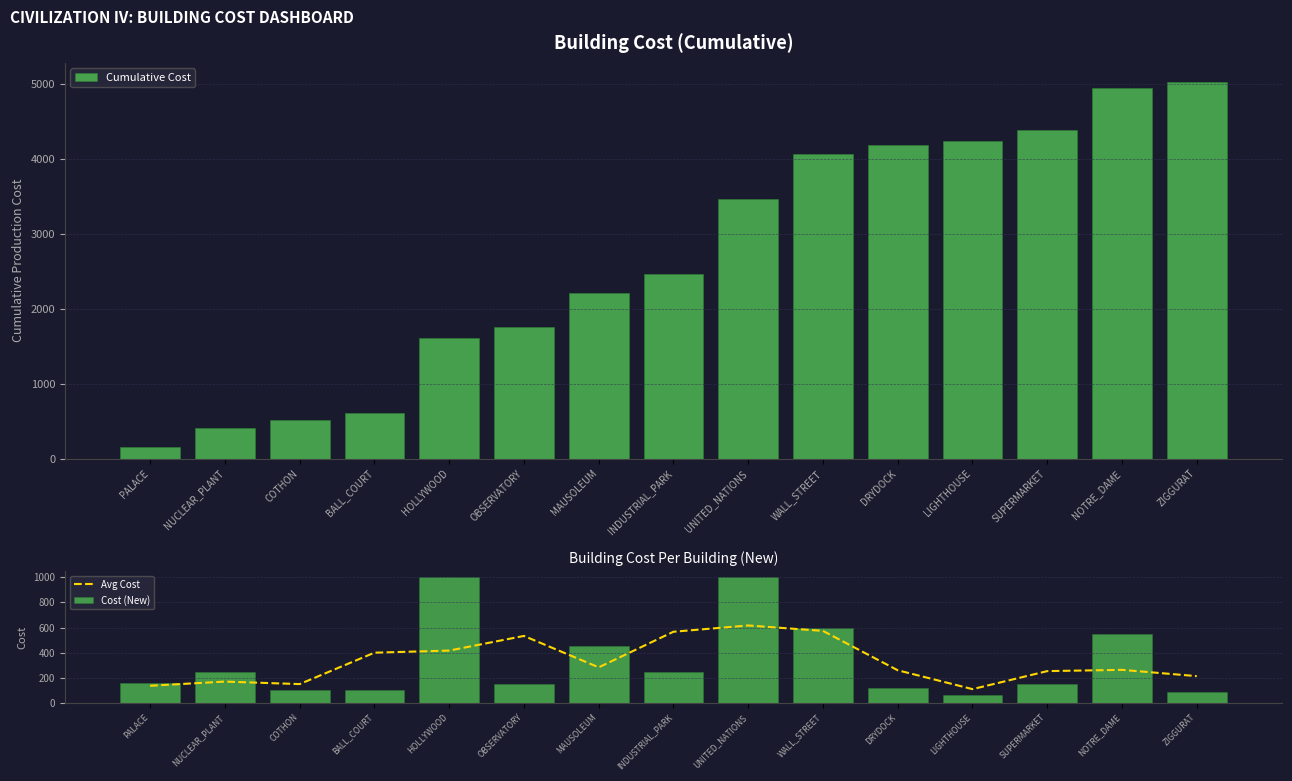

At which label does Cumulative Cost first exceed 2460?

UNITED_NATIONS